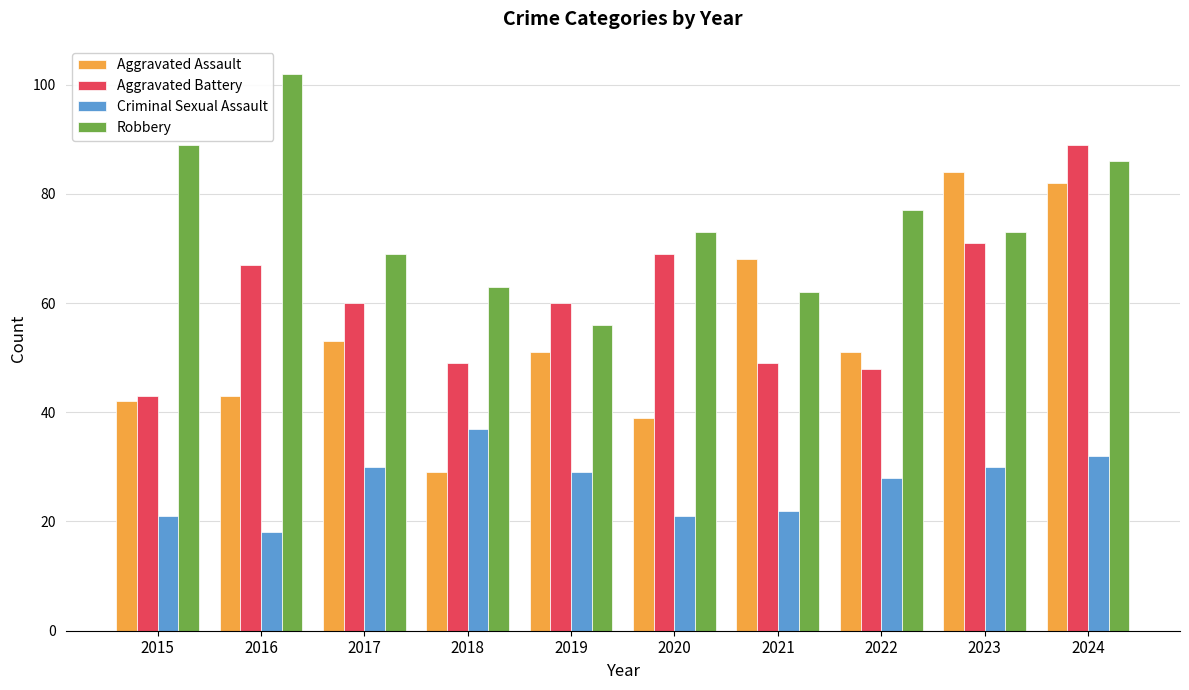

Are the bars grouped side by side (vs. stacked)?

Yes